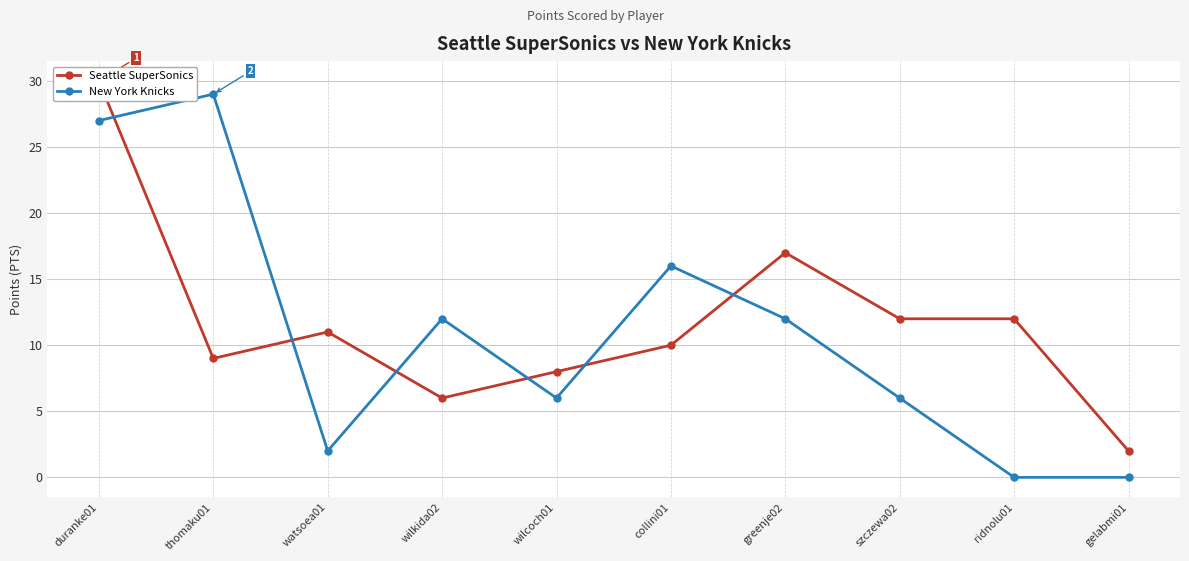

What is the label of the 4th point from the left?

wilkida02